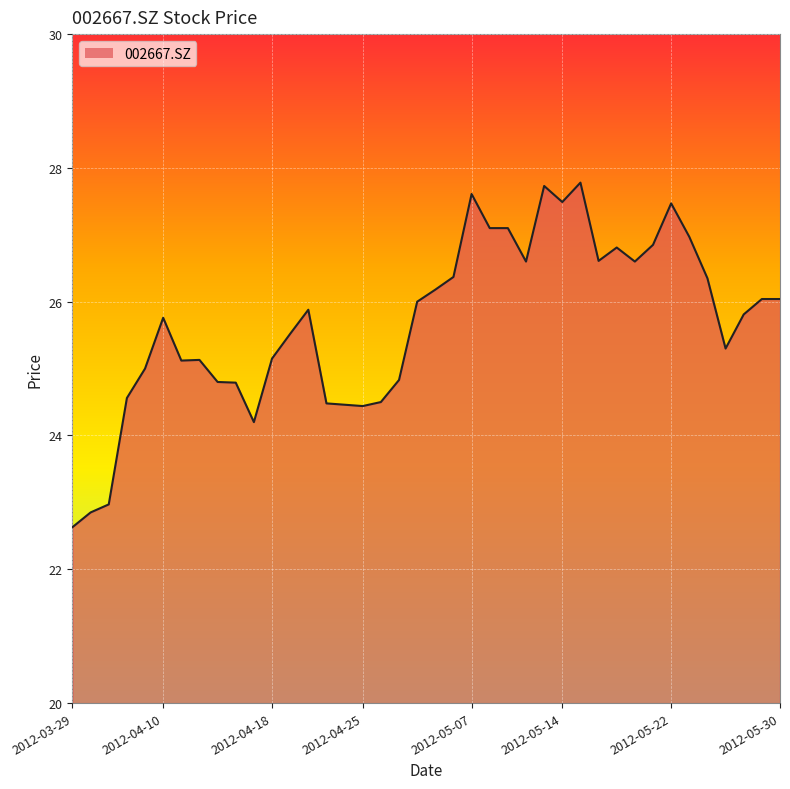

True or false: the data has more than 0 interior local peaks.

True